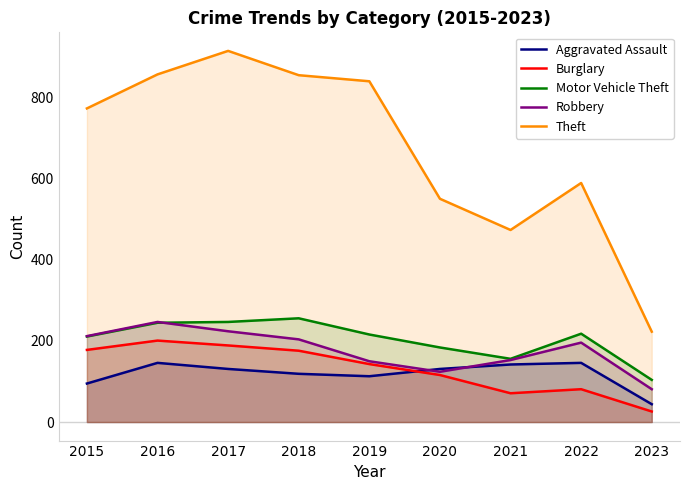

What is the total value across all series at 2015?

1470